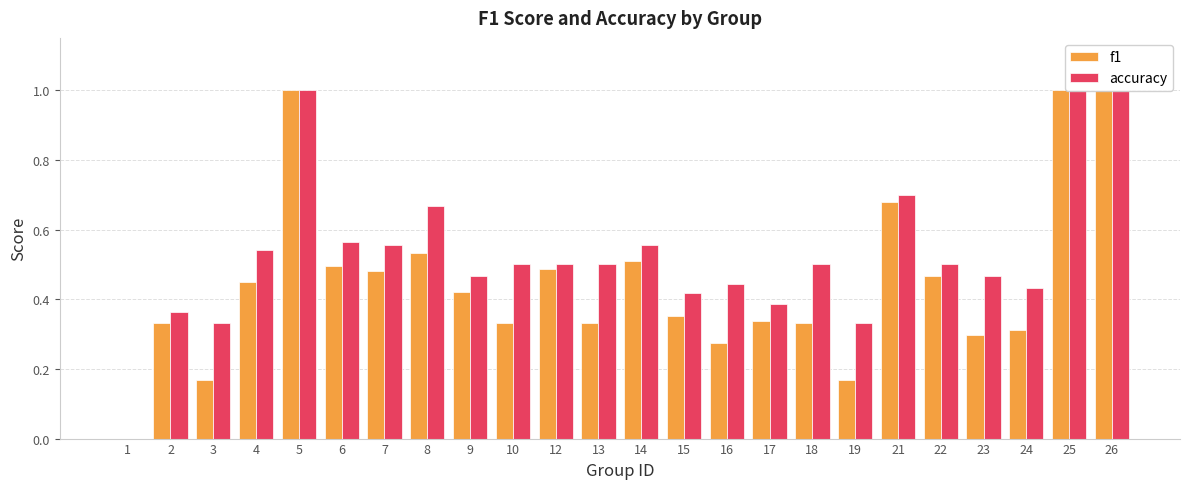

How many accuracy values are between 0 and 1?

24